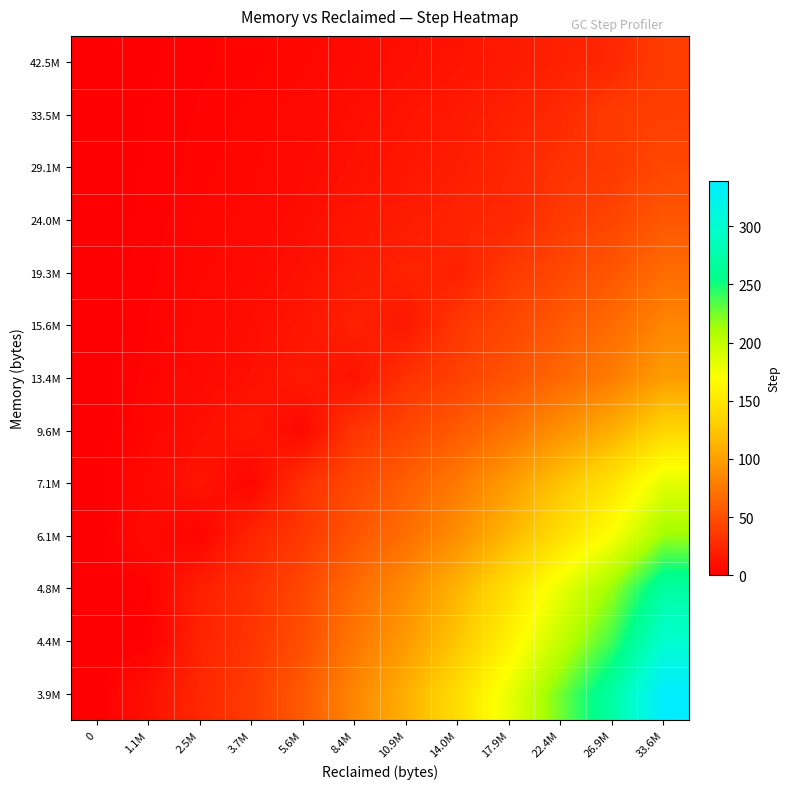

Count the number of data series in this chart.

13